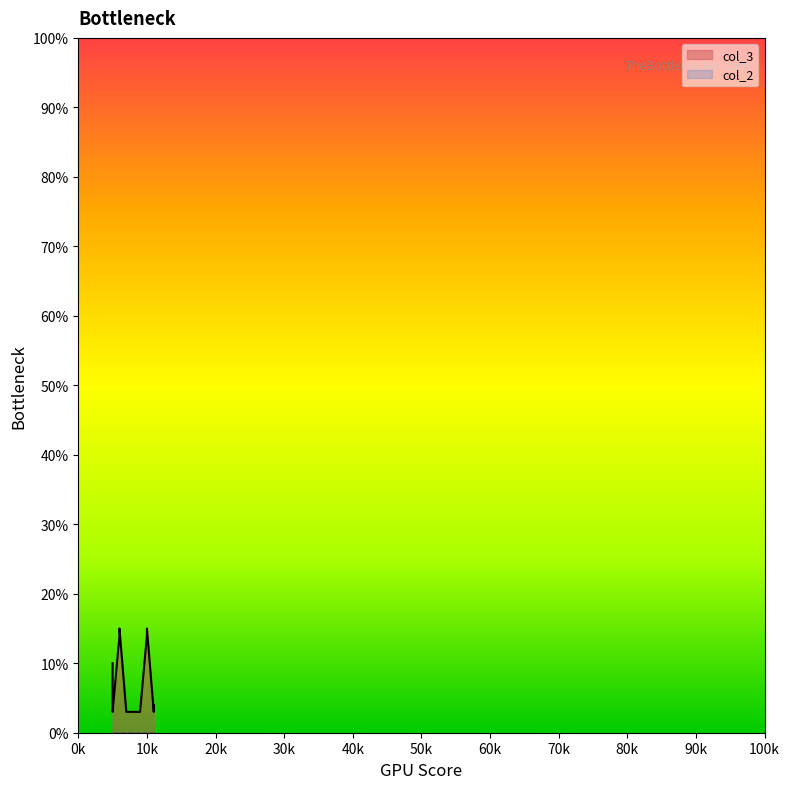

Which label corresponds to the largest value in the chart?

10